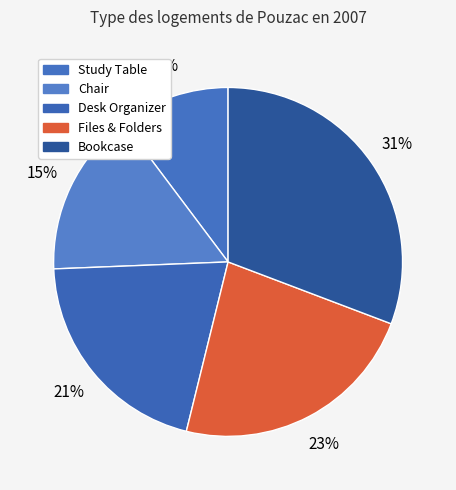

Is it true that Chair is 25% of the pie?

False